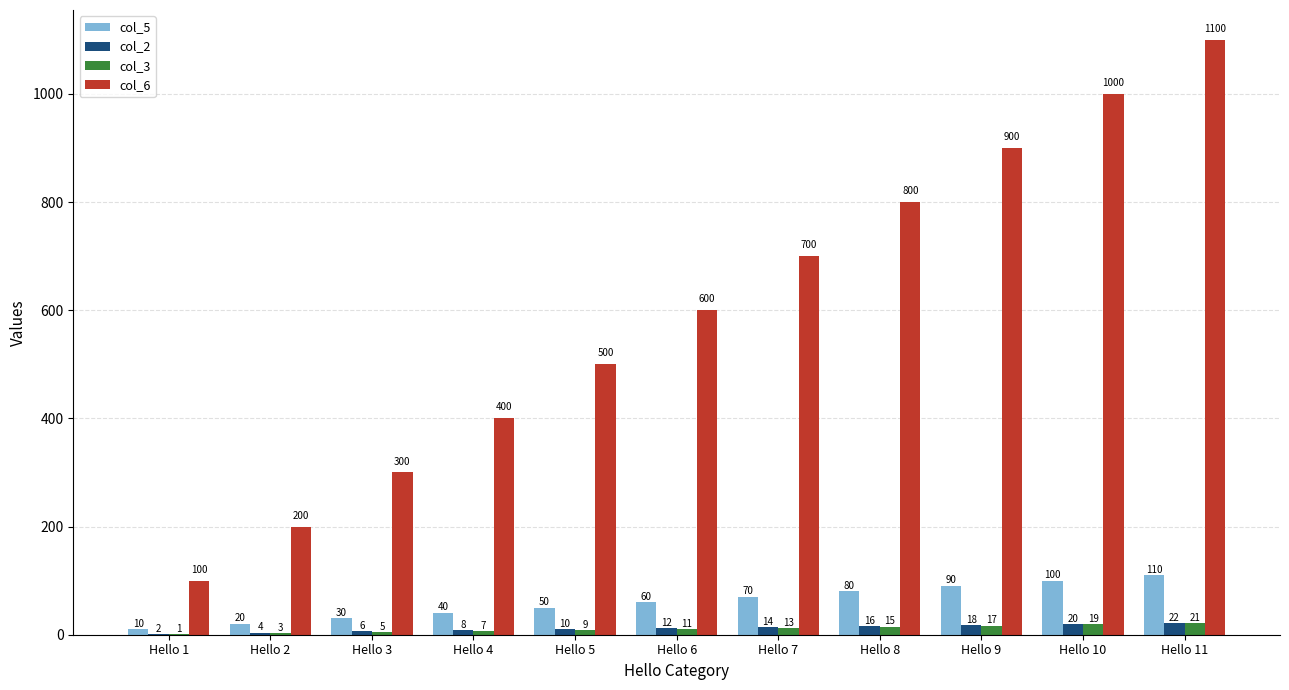

True or false: col_5 has a value of 110 at Hello 11.

True